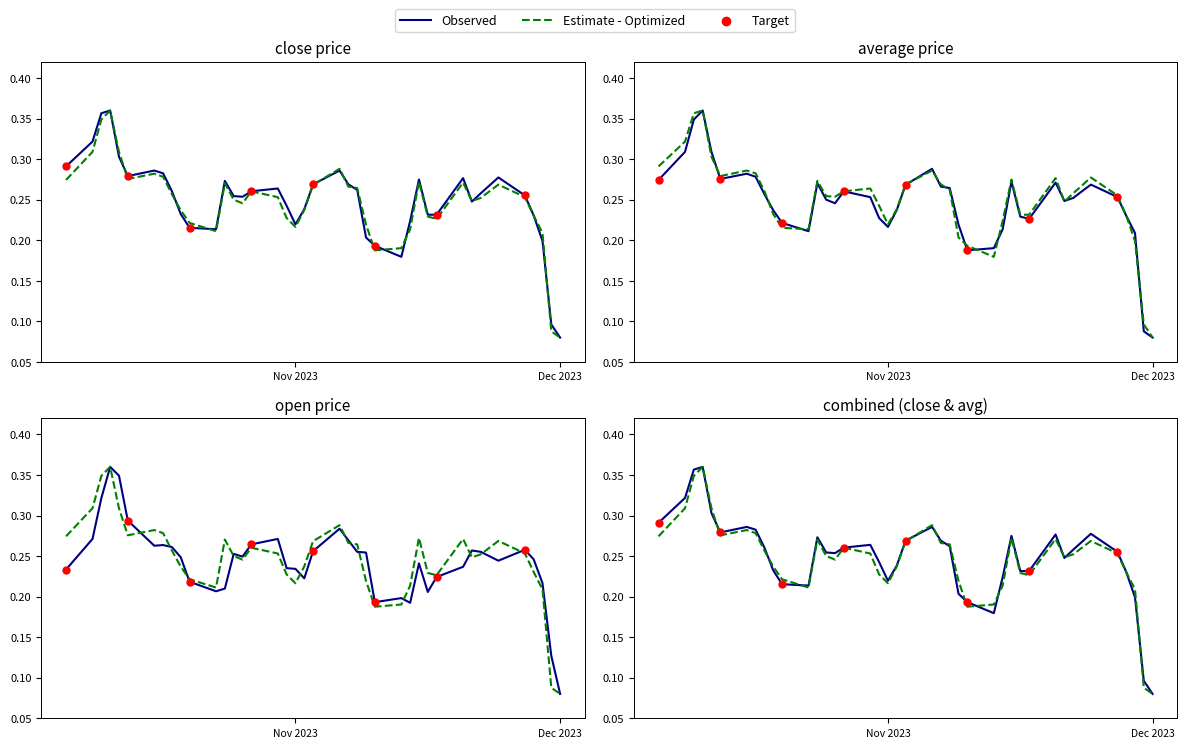

At how many categories does at least one series exceed 0?

40